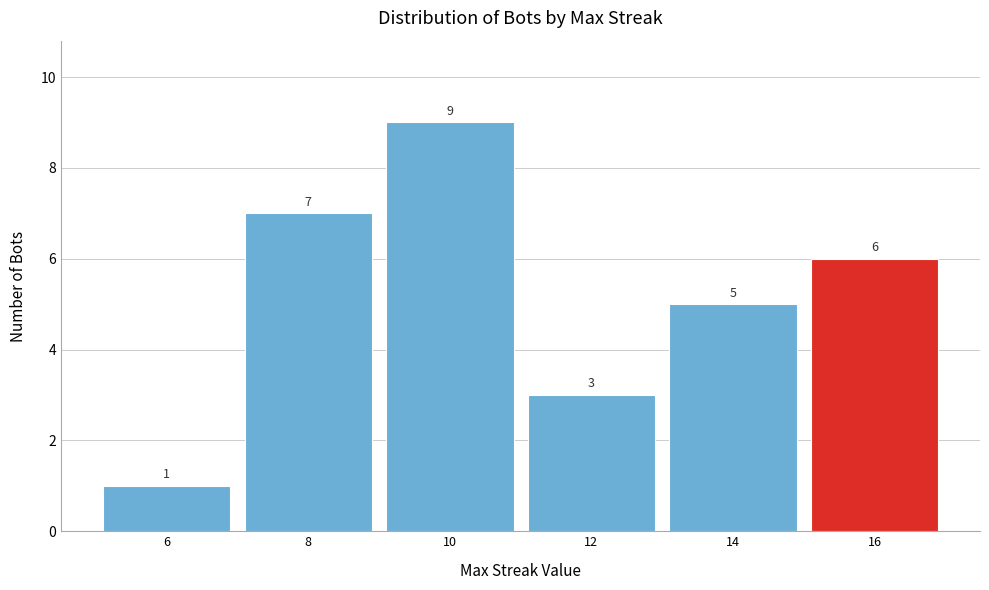

Reading left to right, list all the values displayed in this chart.

1	7	9	3	5	6